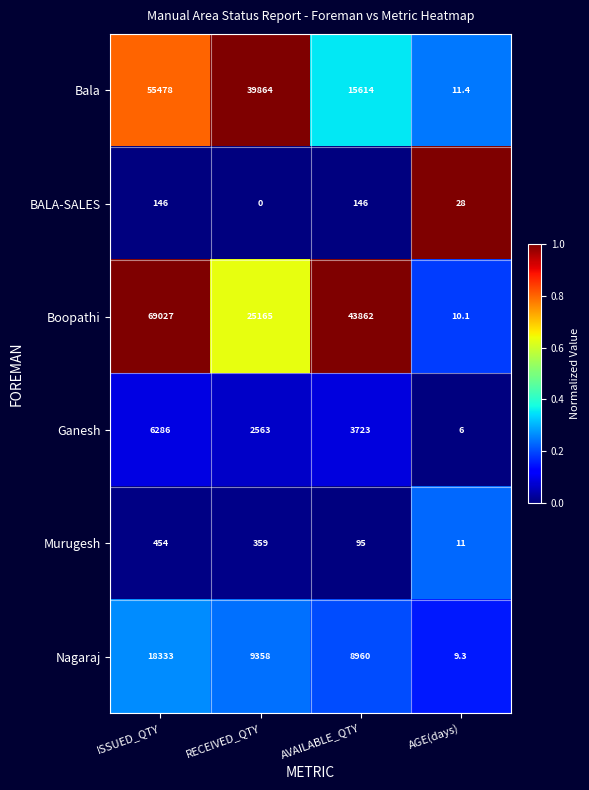

What is the approximate value of Boopathi at AGE(days)?

10.1